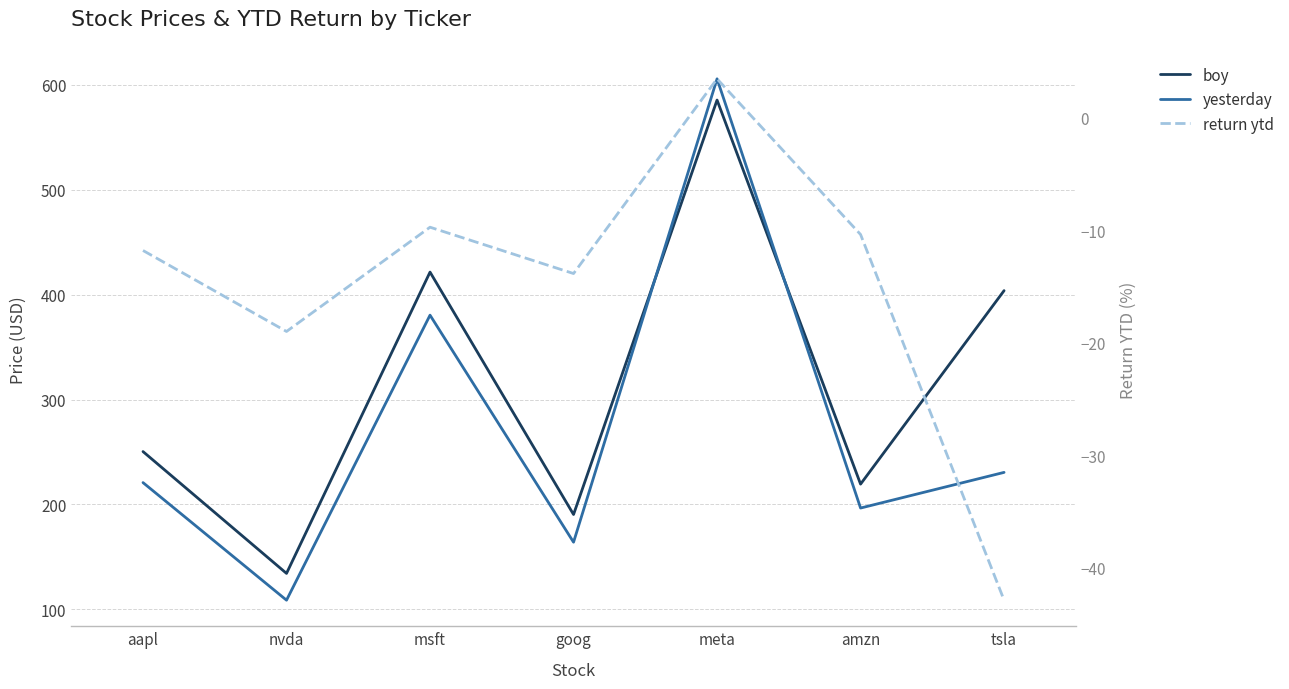

At which label does boy first exceed 250?

aapl